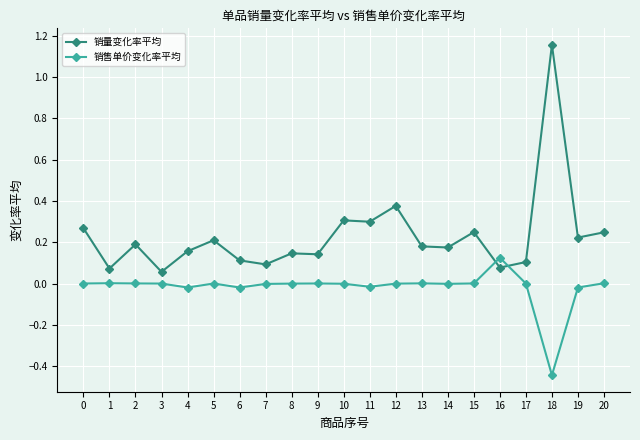

What are all the series names shown in the legend?

销量变化率平均, 销售单价变化率平均